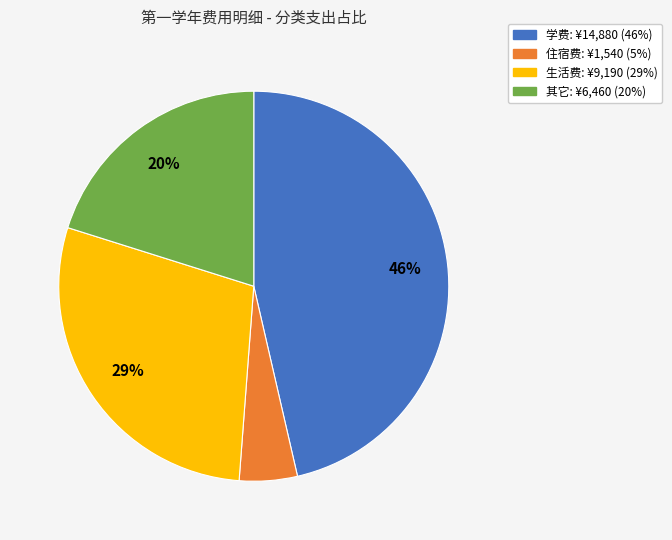

To the nearest percent, what portion does 生活费 represent?

29%